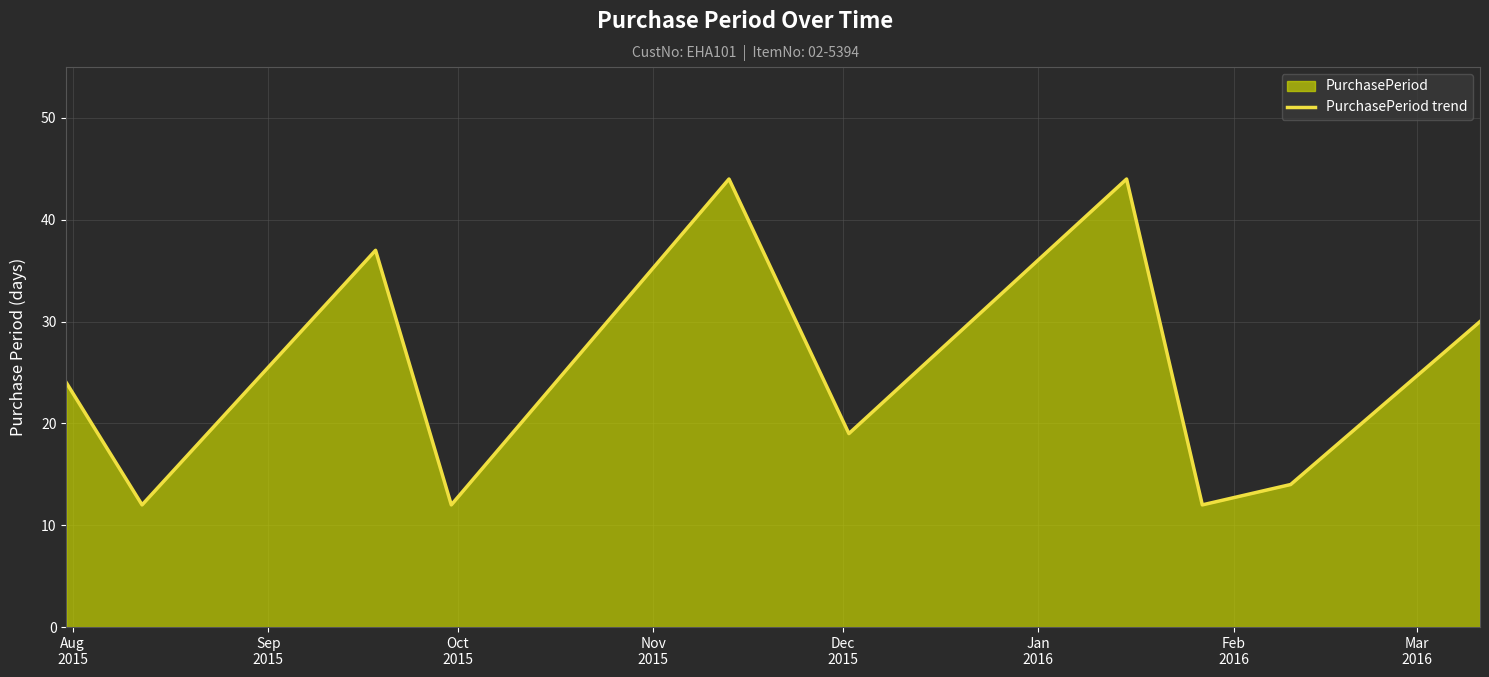

What is the value of the 3rd point from the left?

37